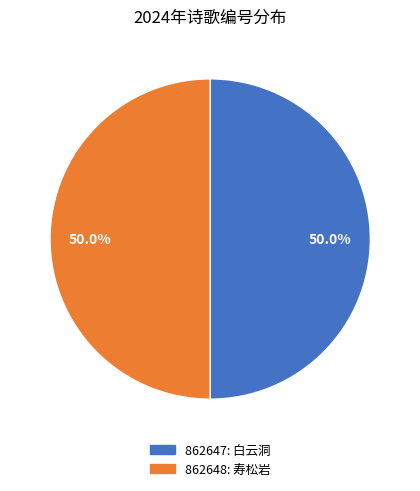

Count the number of slices in the pie.

2